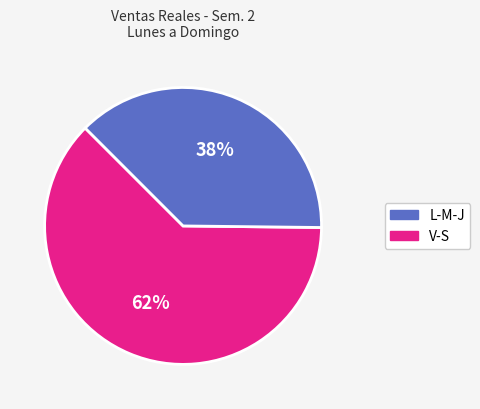

To the nearest percent, what is the average slice percentage?

50%